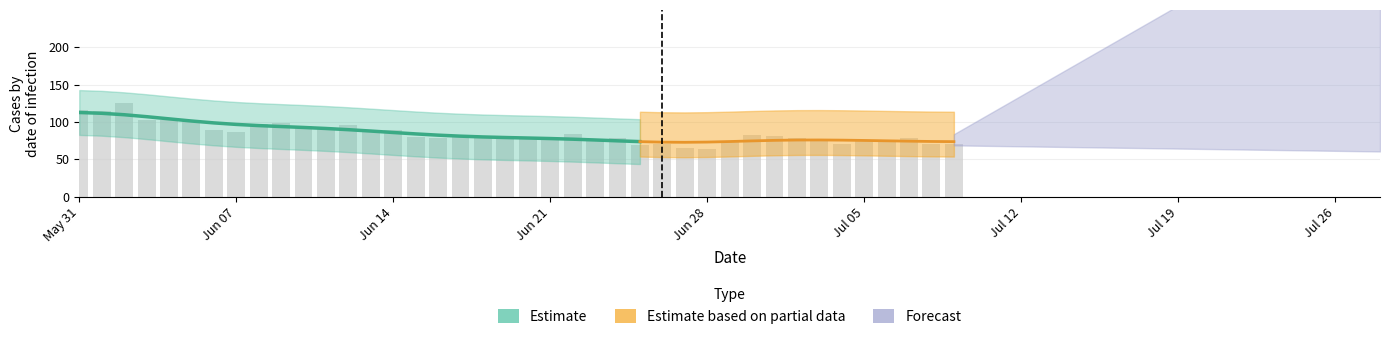

The value of VD at CH is 14. True or false?

False